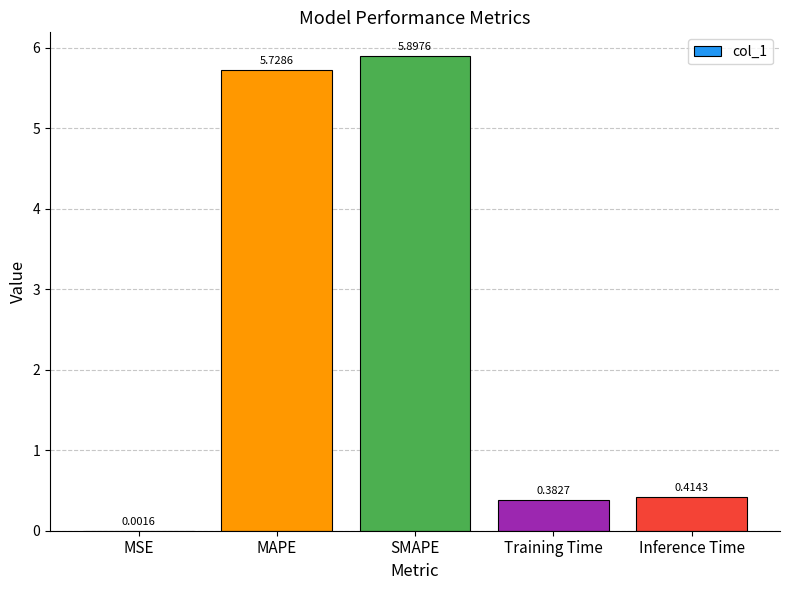

What is the change in value from MSE to Inference Time?

+0.4